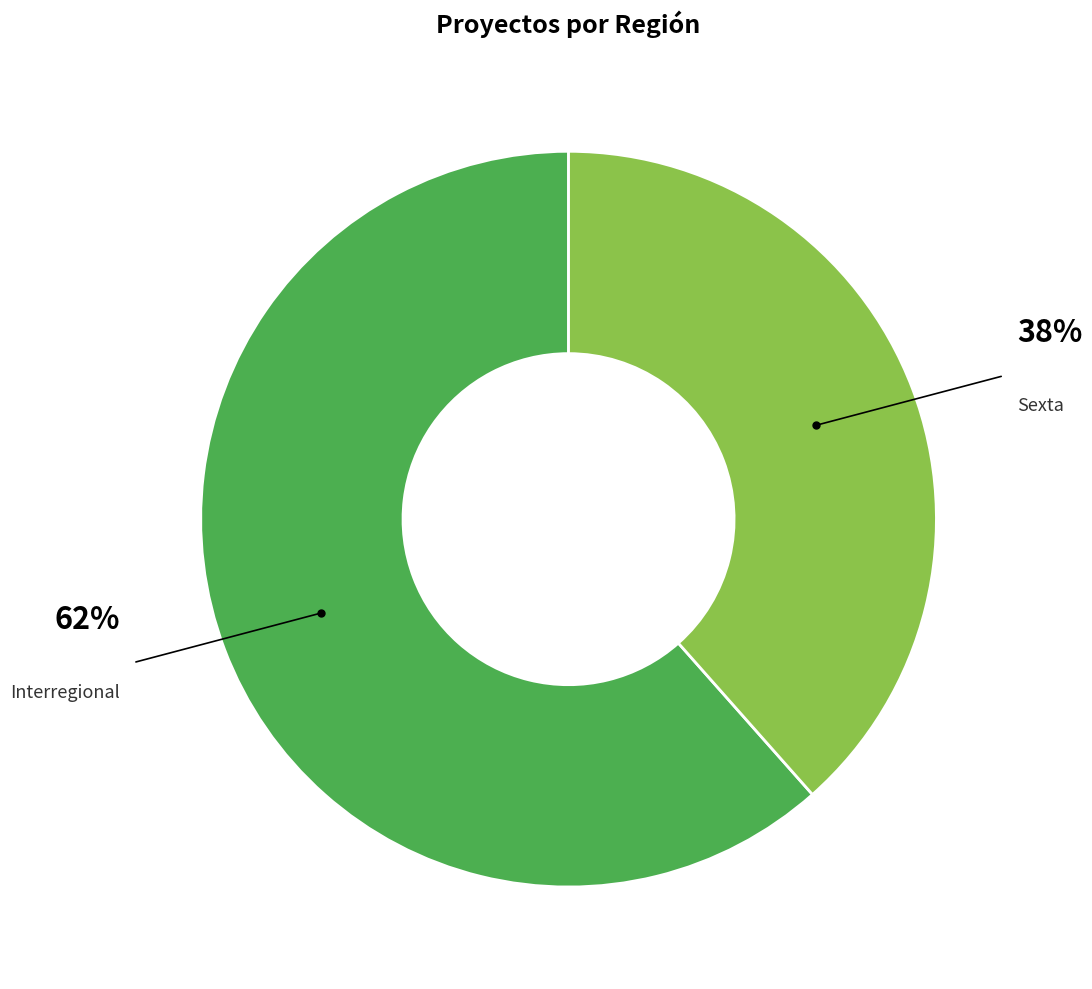

Rank the categories by value from lowest to highest.

Sexta, Interregional